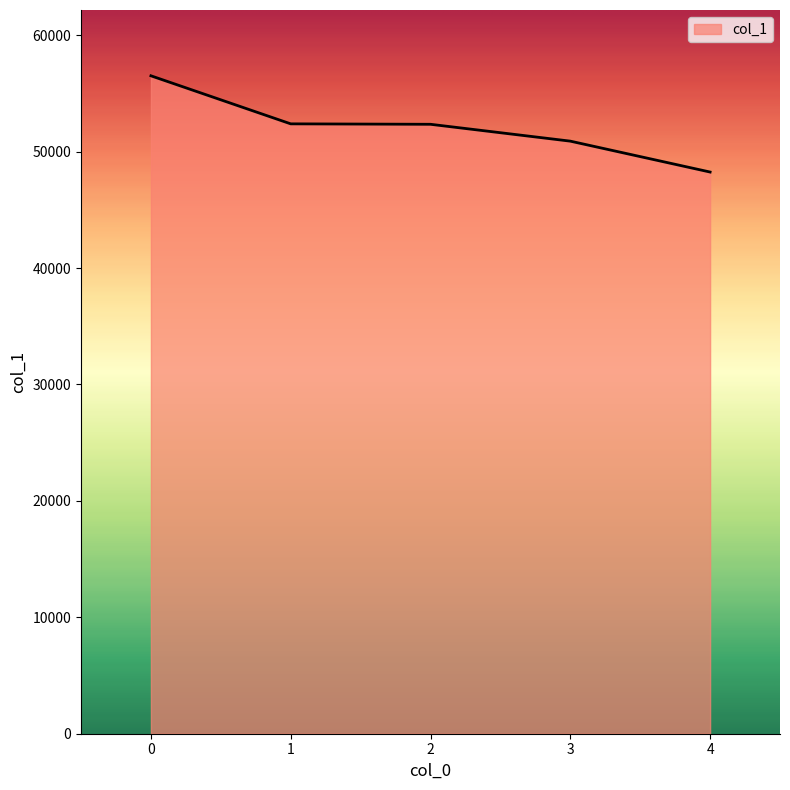

How many lines are shown in the chart?

1